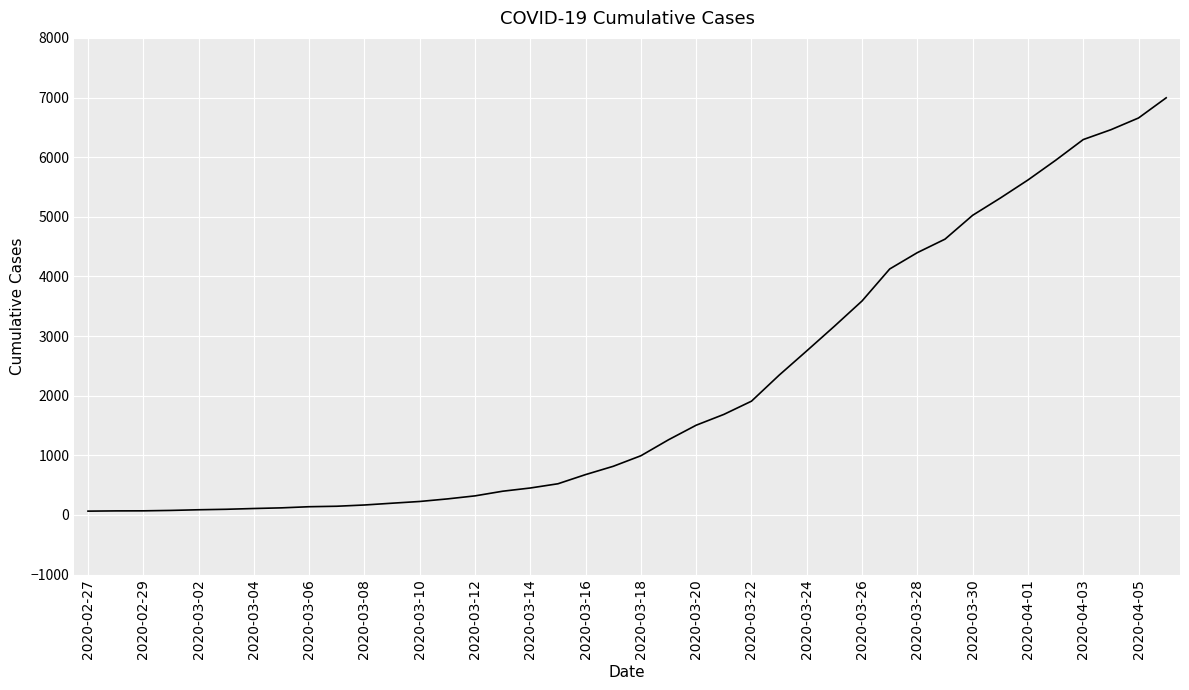

What is the maximum value shown in the chart?

6995